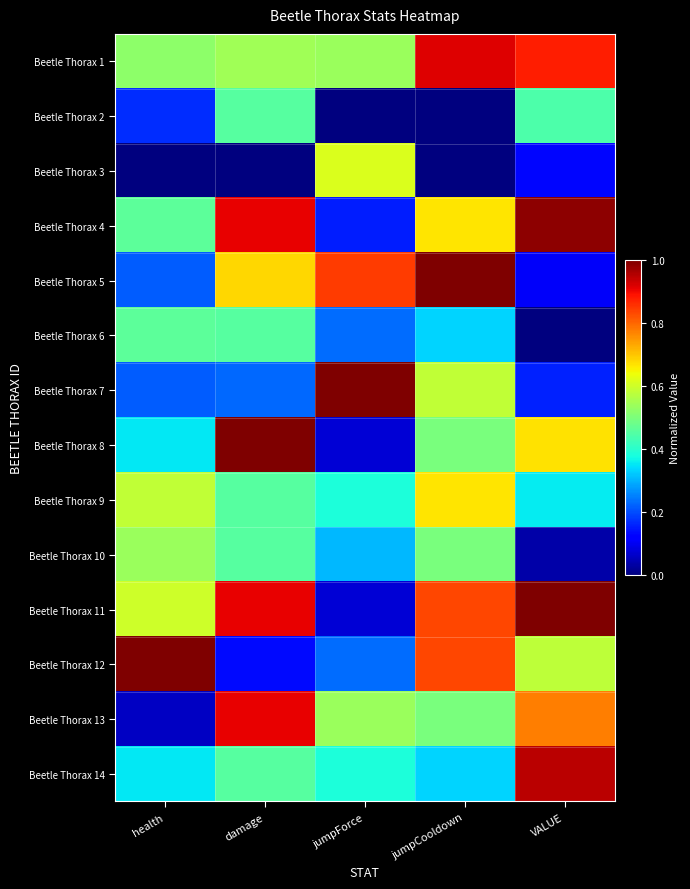

At which category does the chart reach its peak across all series?

jumpCooldown